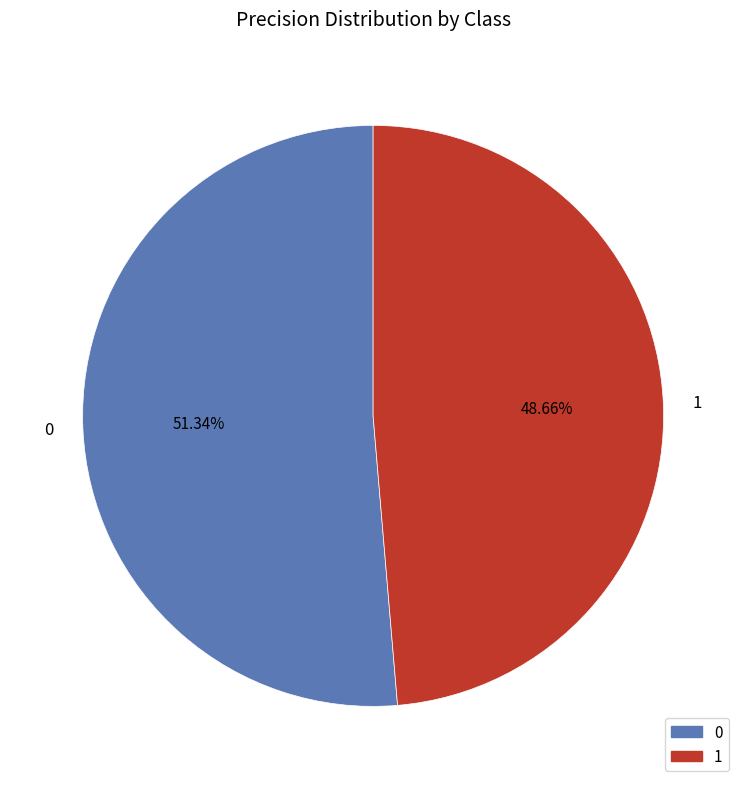

How many segments does this pie chart have?

2